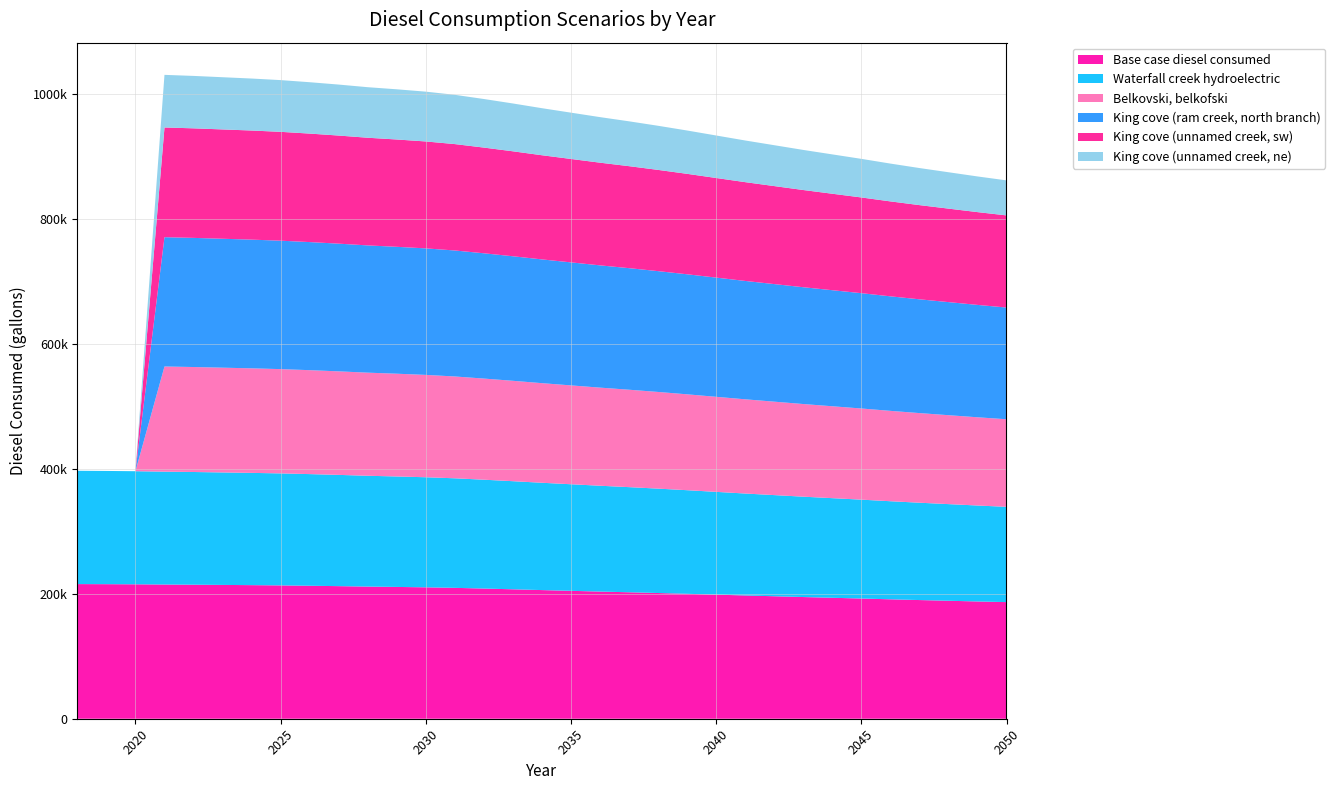

Reading left to right, what are all the values shown in this chart?

Base case diesel consumed: 2018=215531.5	2019=215391.5	2020=215181.4	2021=214831.3	2022=214551.2	2023=214201.1	2024=213851.0	2025=213430.8	2026=212870.7	2027=212240.5	2028=211540.2	2029=210980.0	2030=210349.8	2031=209509.6	2032=208389.2	2033=207198.8	2034=205938.4	2035=204748.0	2036=203557.6	2037=202437.3	2038=201246.9	2039=199986.5	2040=198656.0	2041=197325.6	2042=196065.2	2043=194804.8	2044=193614.4	2045=192424.0	2046=191163.6	2047=189973.2	2048=188852.8	2049=187732.5	2050=186682.1
Waterfall creek hydroelectric: 2018=181382.7	2019=181242.7	2020=181032.6	2021=180682.5	2022=180402.4	2023=180052.3	2024=179702.2	2025=179282.0	2026=178721.9	2027=178091.7	2028=177391.4	2029=176831.2	2030=176201.0	2031=175360.8	2032=174240.4	2033=173050.0	2034=171789.6	2035=170599.2	2036=169408.8	2037=168288.5	2038=167098.1	2039=165837.7	2040=164507.2	2041=163176.8	2042=161916.4	2043=160656.0	2044=159465.6	2045=158275.2	2046=157014.8	2047=155824.4	2048=154704.0	2049=153583.7	2050=152533.3
Belkovski, belkofski: 2018=0.0	2019=0.0	2020=0.0	2021=168325.7	2022=168045.6	2023=167695.4	2024=167345.3	2025=166925.2	2026=166365.0	2027=165734.8	2028=165034.6	2029=164474.4	2030=163844.2	2031=163003.9	2032=161883.6	2033=160693.2	2034=159432.8	2035=158242.4	2036=157052.0	2037=155931.6	2038=154741.2	2039=153480.8	2040=152150.4	2041=150820.0	2042=149559.5	2043=148299.1	2044=147108.7	2045=145918.4	2046=144657.9	2047=143467.6	2048=142347.2	2049=141226.8	2050=140176.5
King cove (ram creek, north branch): 2018=0.0	2019=0.0	2020=0.0	2021=206993.3	2022=206713.2	2023=206363.1	2024=206013.0	2025=205592.8	2026=205032.6	2027=204402.4	2028=203702.2	2029=203142.0	2030=202511.8	2031=201671.5	2032=200551.2	2033=199360.8	2034=198100.4	2035=196910.0	2036=195719.6	2037=194599.2	2038=193408.8	2039=192148.4	2040=190818.0	2041=189487.6	2042=188227.2	2043=186966.7	2044=185776.4	2045=184586.0	2046=183325.6	2047=182135.2	2048=181014.8	2049=179894.4	2050=178844.1
King cove (unnamed creek, sw): 2018=0.0	2019=0.0	2020=0.0	2021=175641.1	2022=175361.1	2023=175010.9	2024=174660.8	2025=174240.7	2026=173680.5	2027=173050.3	2028=172350.1	2029=171789.9	2030=171159.7	2031=170319.4	2032=169199.1	2033=168008.7	2034=166748.3	2035=165557.9	2036=164367.5	2037=163247.1	2038=162056.7	2039=160796.3	2040=159465.9	2041=158135.4	2042=156875.0	2043=155614.6	2044=154424.2	2045=153233.9	2046=151973.4	2047=150783.1	2048=149662.7	2049=148542.3	2050=147492.0
King cove (unnamed creek, ne): 2018=0.0	2019=0.0	2020=0.0	2021=84197.5	2022=83917.4	2023=83567.3	2024=83217.1	2025=82797.0	2026=82236.8	2027=81606.6	2028=80906.4	2029=80346.2	2030=79716.0	2031=78875.7	2032=77755.4	2033=76565.0	2034=75304.6	2035=74114.2	2036=72923.8	2037=71803.4	2038=70613.0	2039=69352.6	2040=68022.2	2041=66691.8	2042=65431.3	2043=64170.9	2044=62980.6	2045=61790.2	2046=60529.8	2047=59339.4	2048=58219.0	2049=57098.6	2050=56048.3